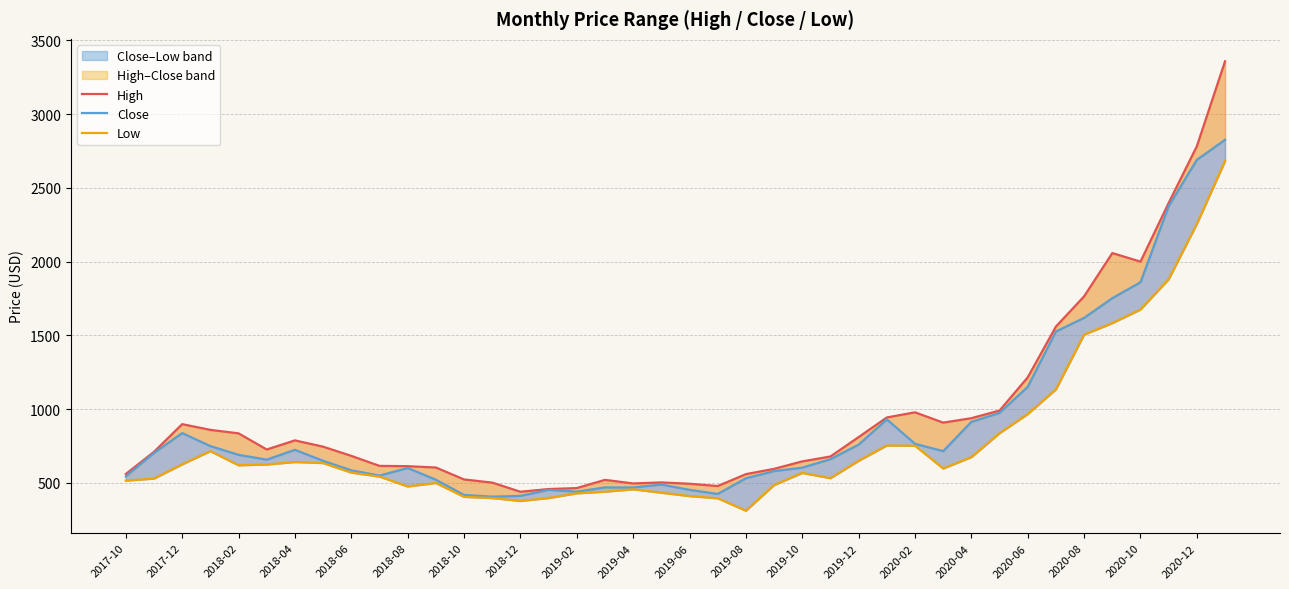

How many lines are shown in the chart?

3